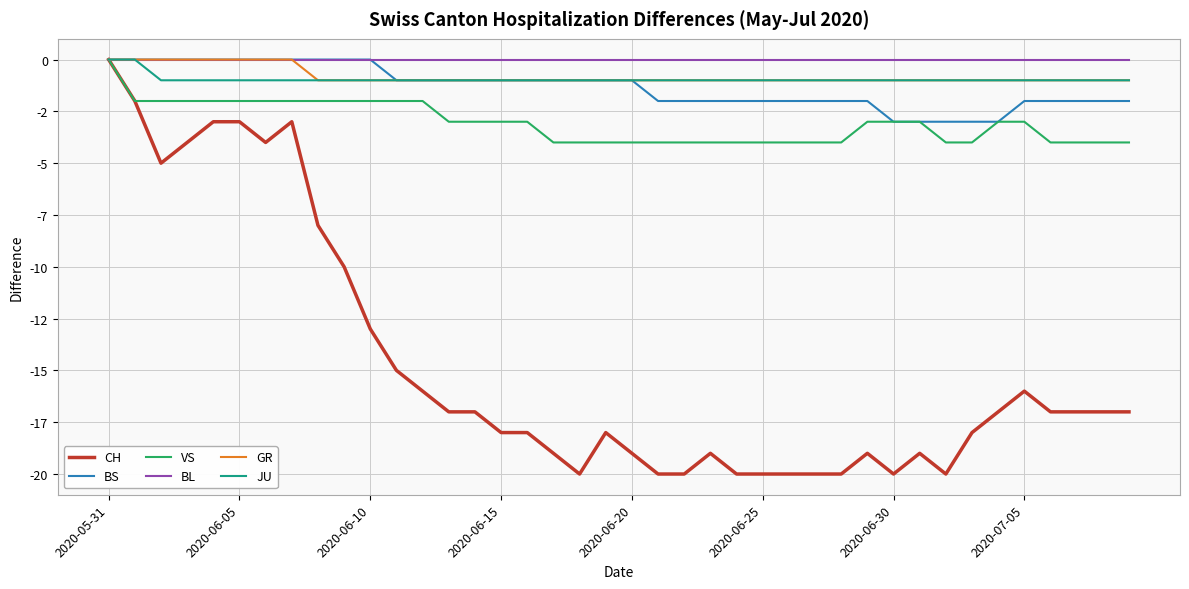

Is this an area chart (filled region under the line)?

No